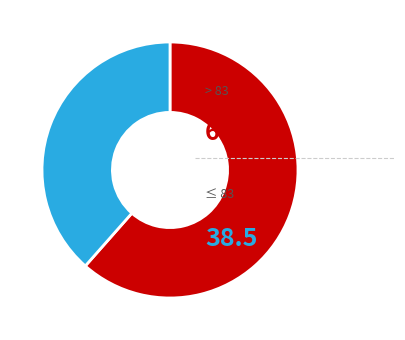

Is there a majority slice in this chart?

Yes